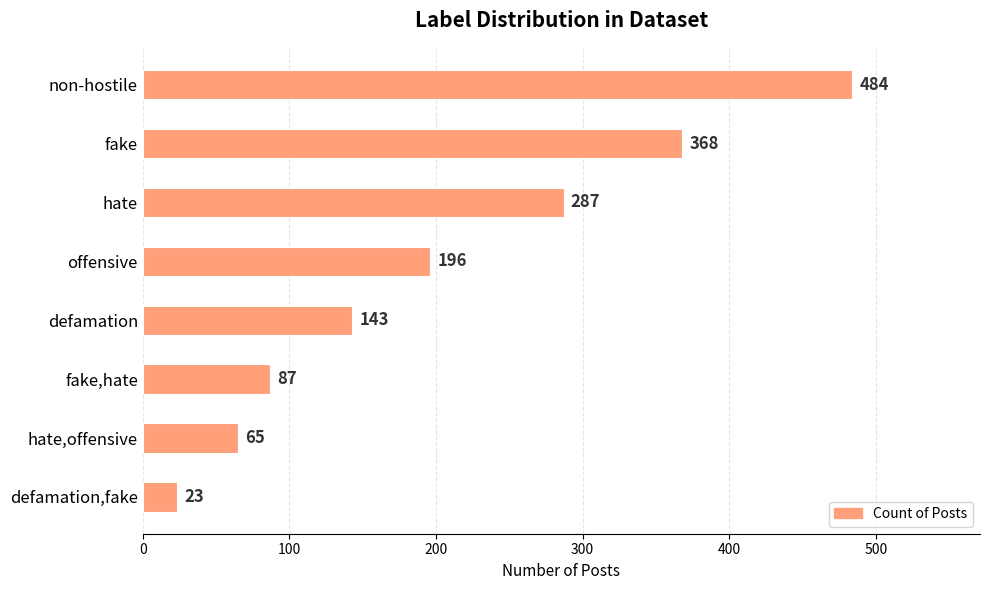

How many series are shown in this chart?

1